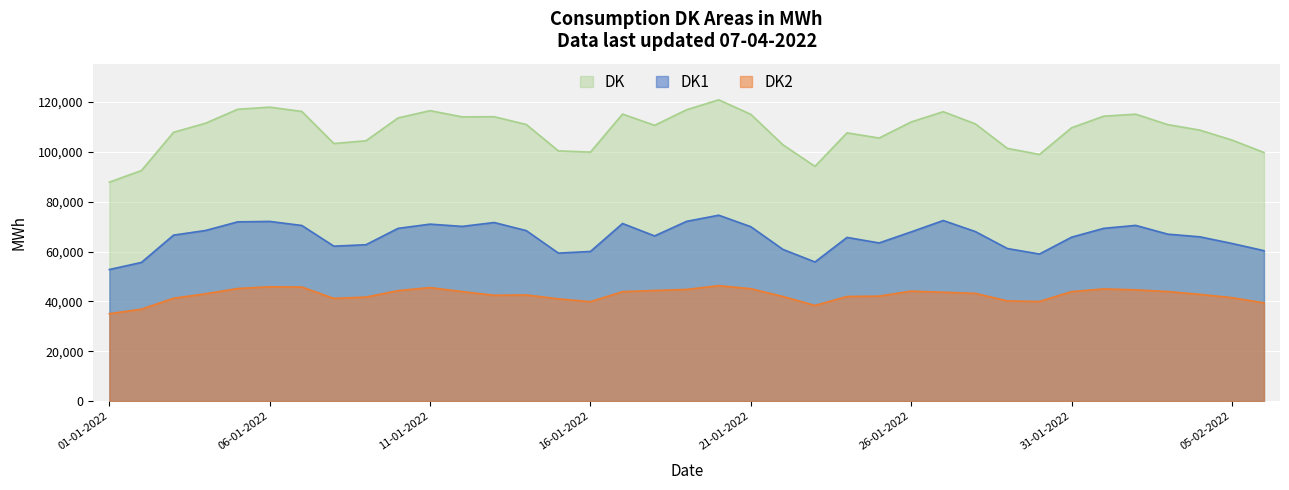

True or false: DK has more than 1 points higher than both neighbors.

True